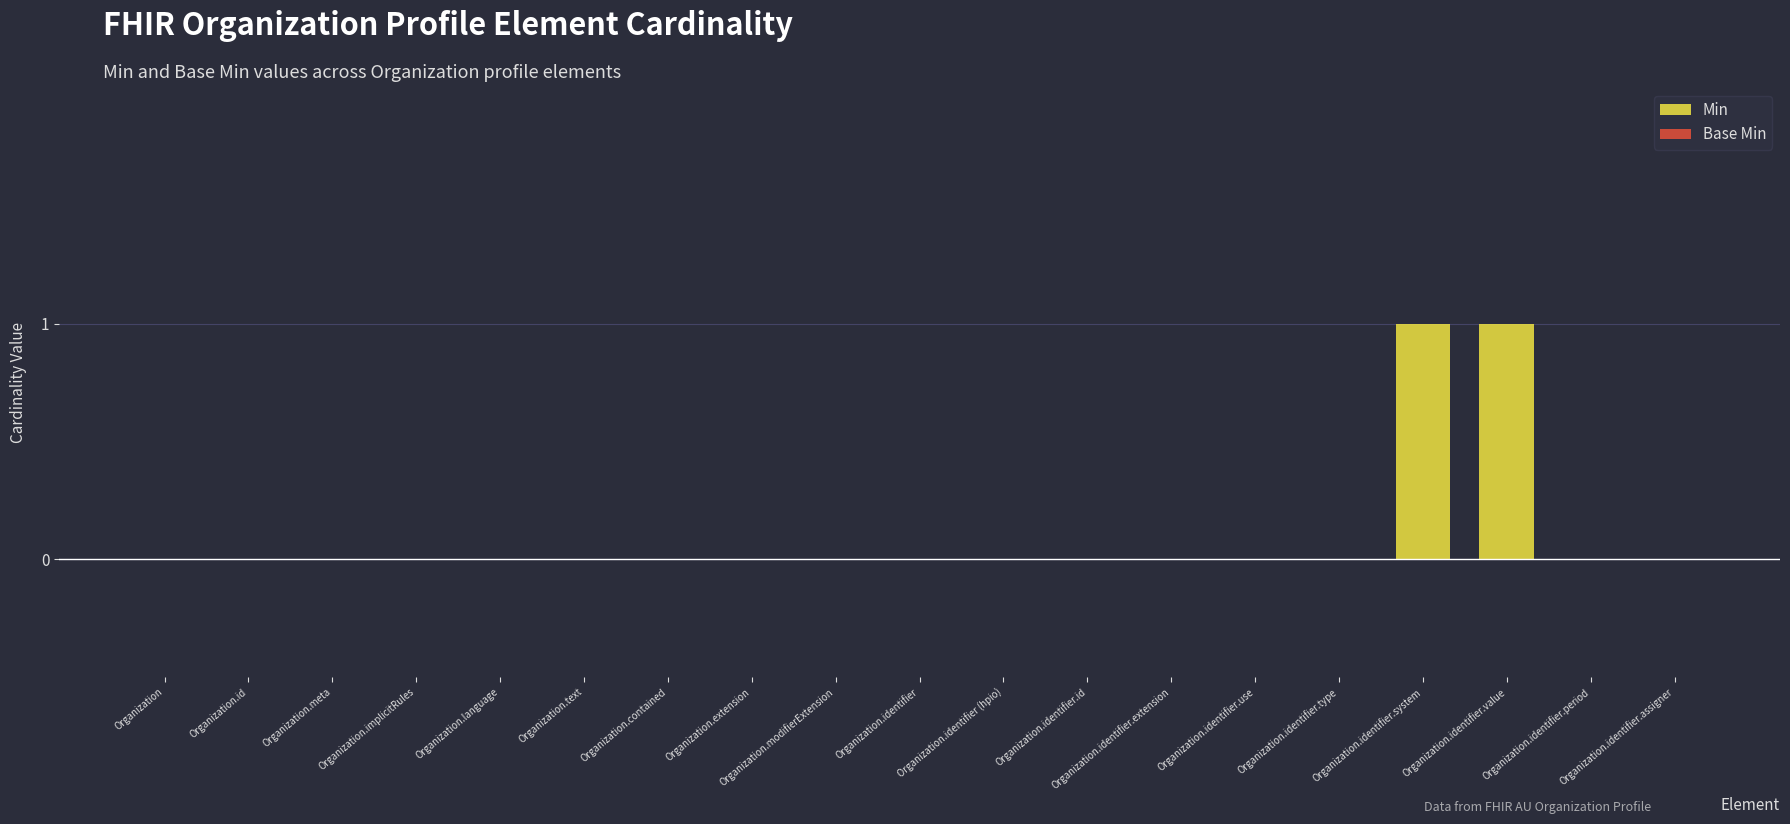

Between Organization.identifier.system and Organization.identifier.assigner, which is larger?

Organization.identifier.system